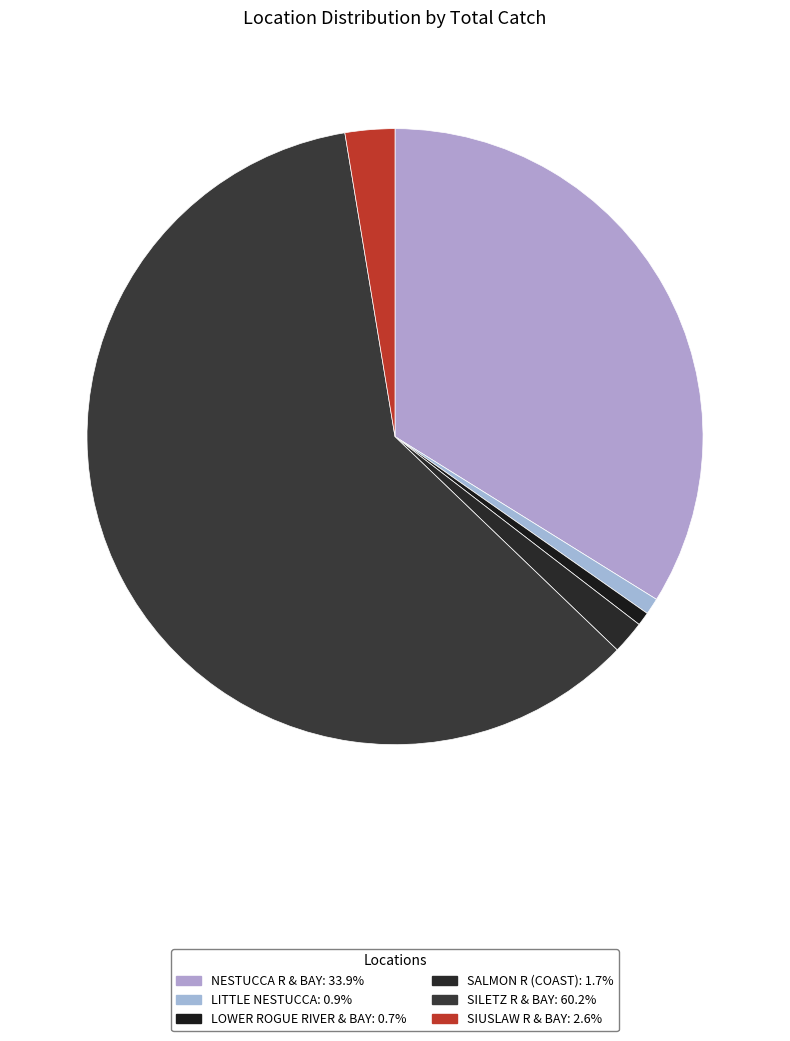

What is the ratio of the value at SALMON R (COAST) to the value at LOWER ROGUE RIVER & BAY?

2.4